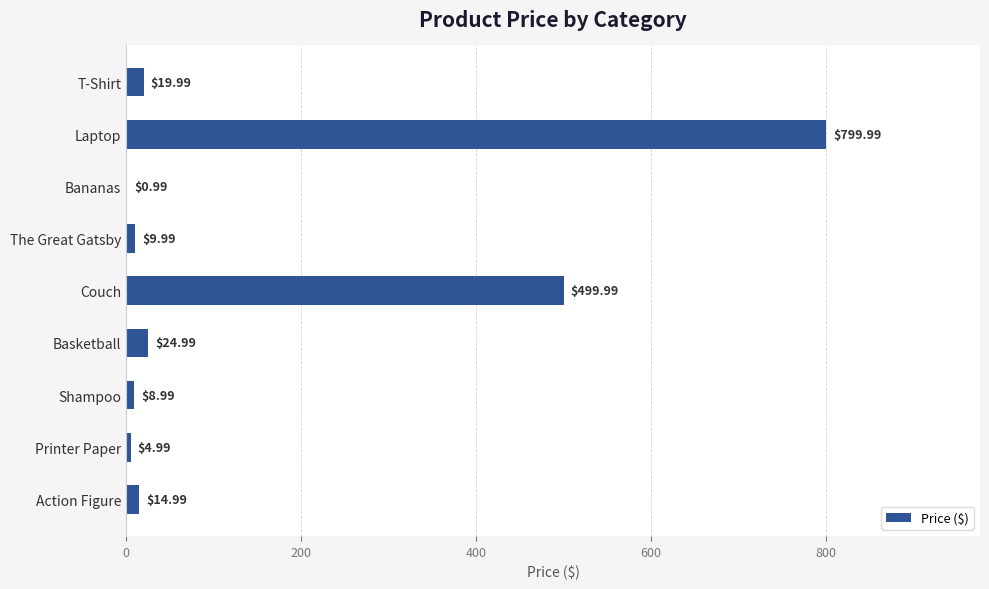

Where is the data nearest to the value 400?

Couch